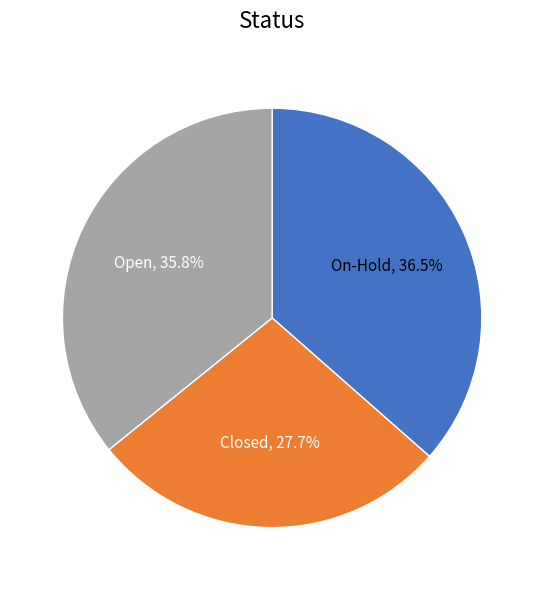

Is there a majority slice in this chart?

No